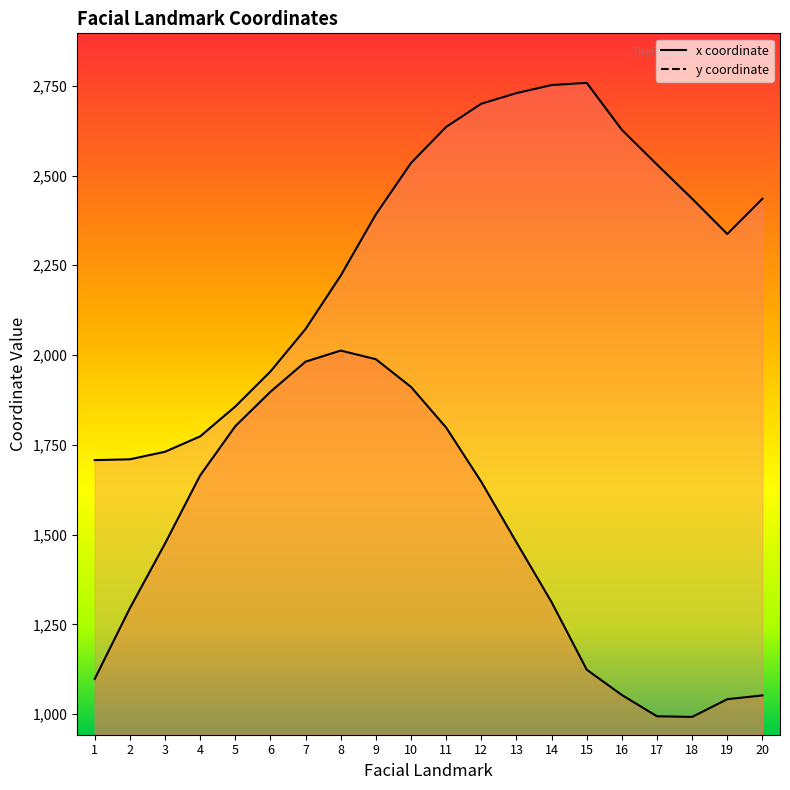

Is it true that y equals 2123.9 at 2?

False